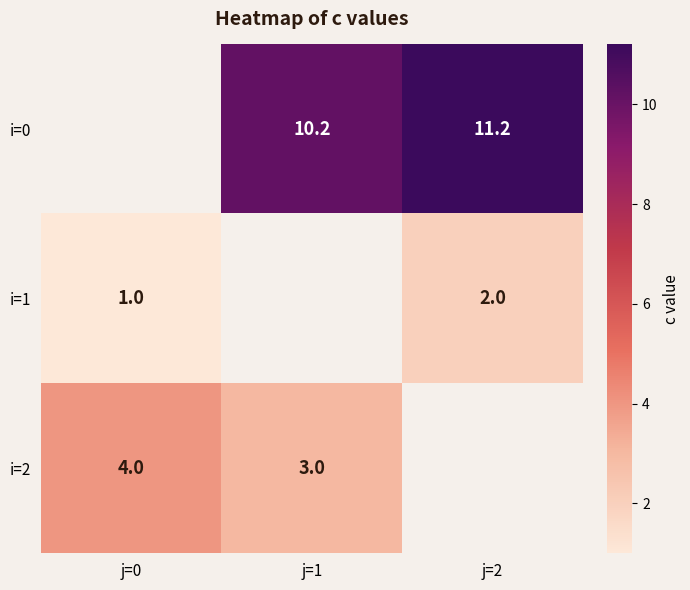

How many categories are shown in the chart?

3